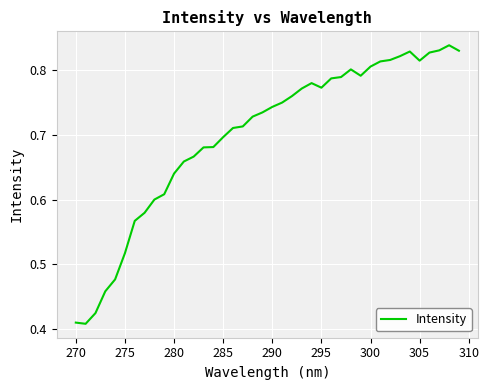

The value at 290 is 0.3. True or false?

False